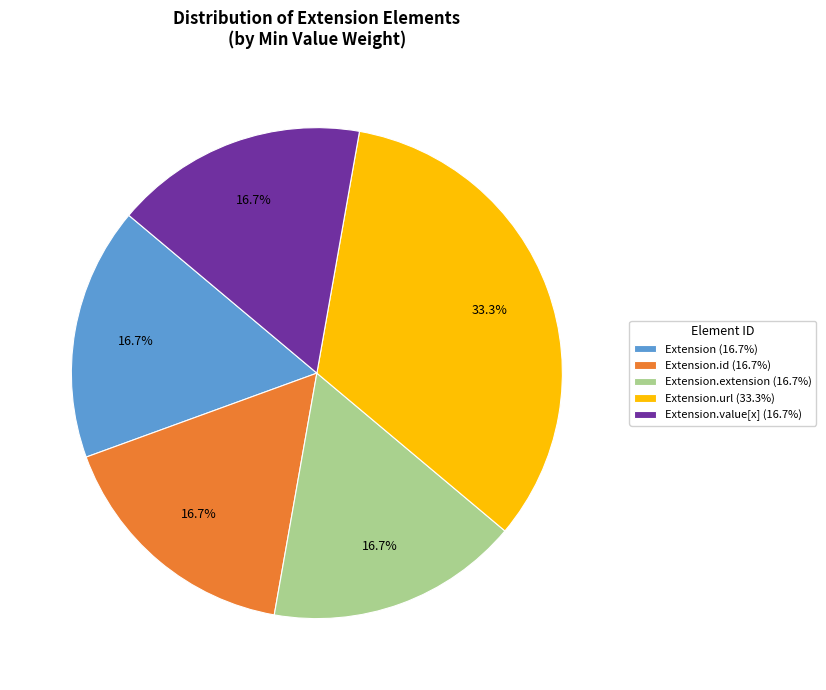

Does any single category account for the majority?

No